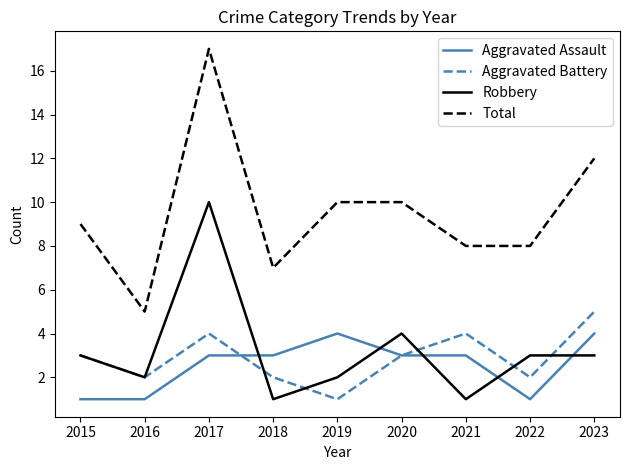

How many values in the Total series are below 9?

4